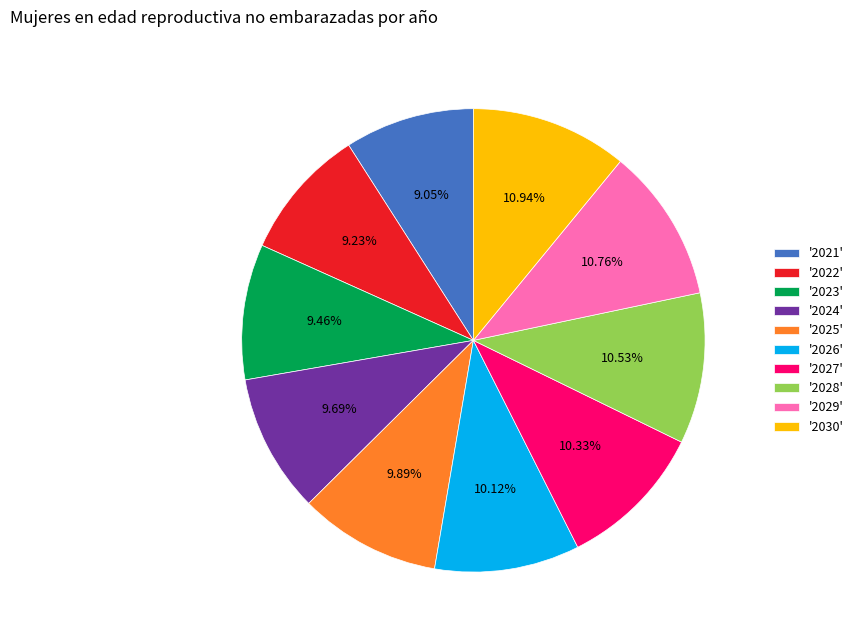

Do '2025' and '2028' together represent more than half of the pie?

No